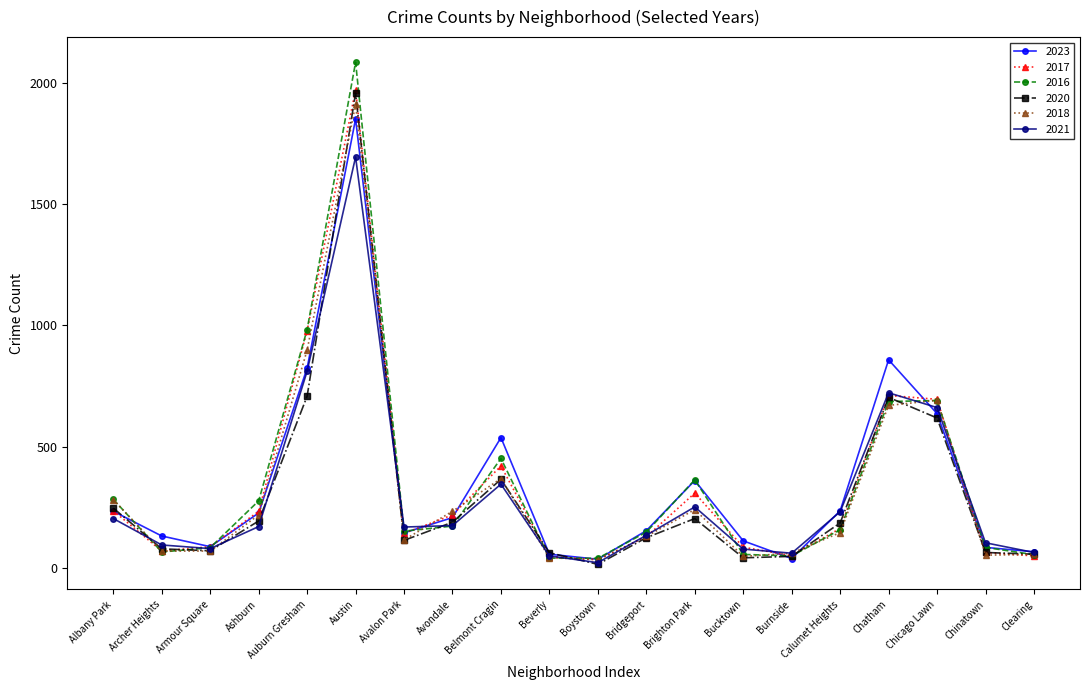

How many series are shown in this chart?

6